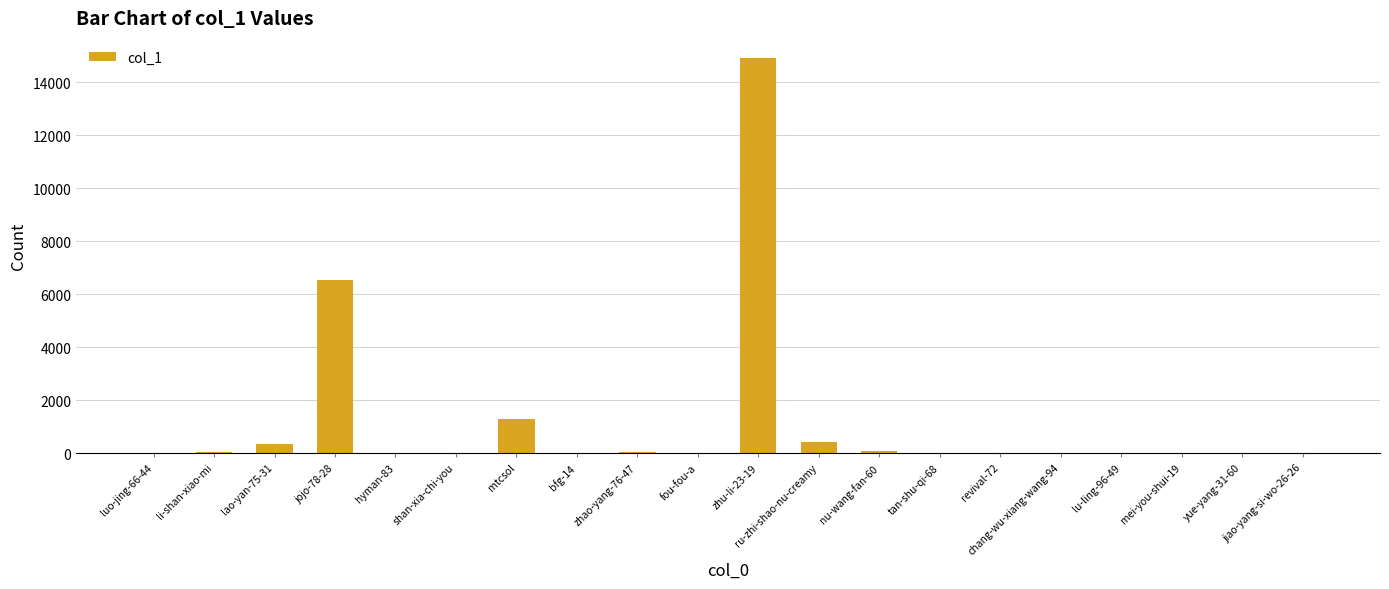

How many categories are shown in the chart?

20